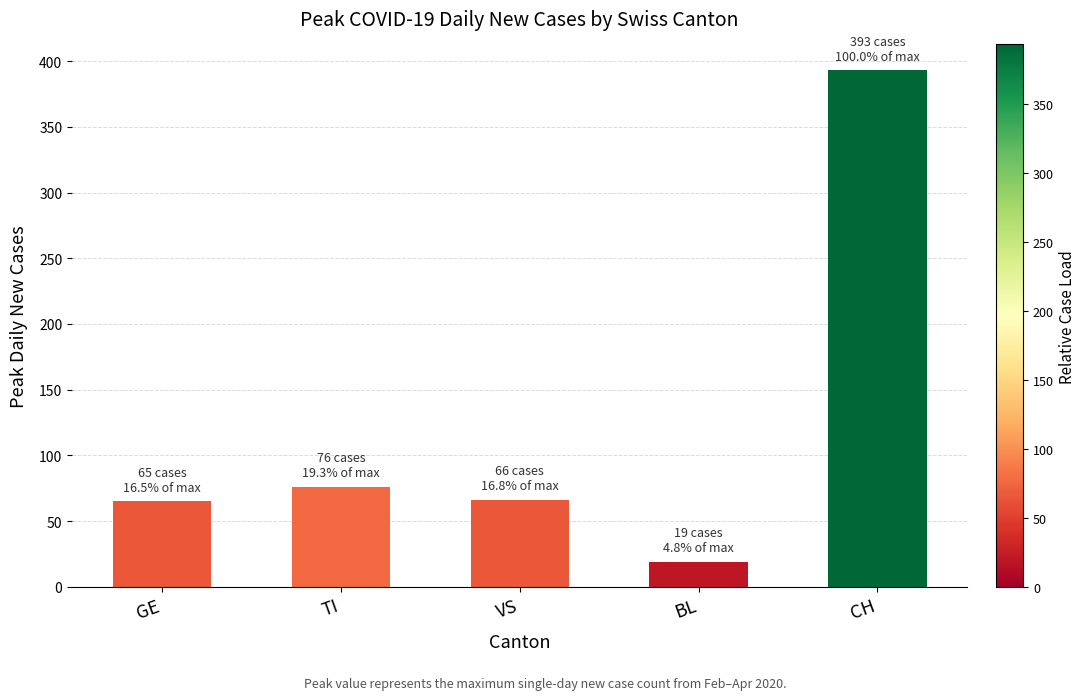

The value at BL is 19. True or false?

True